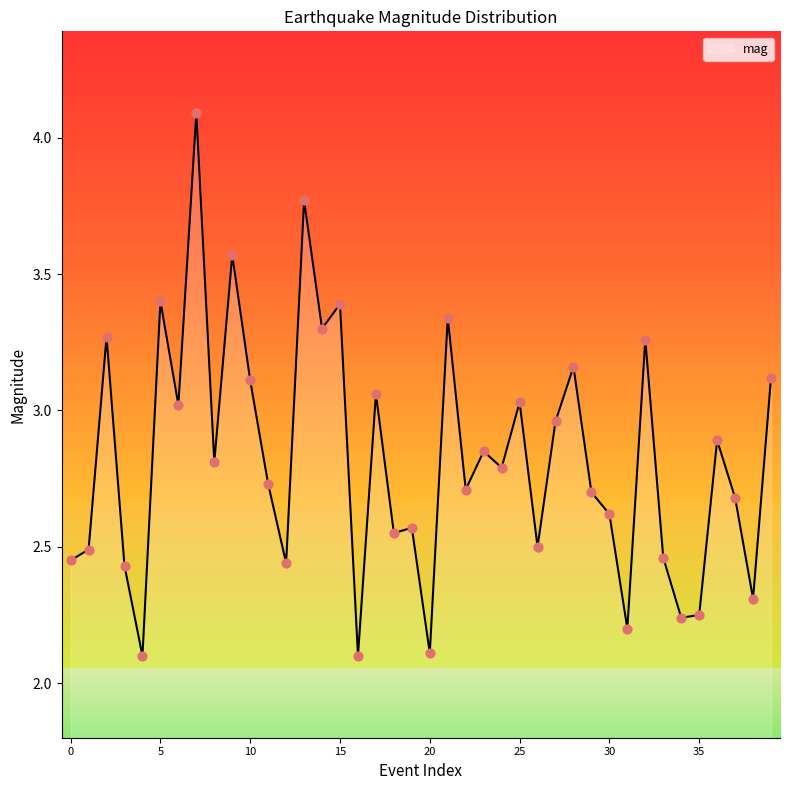

What is the difference between the maximum and minimum values?

2.0